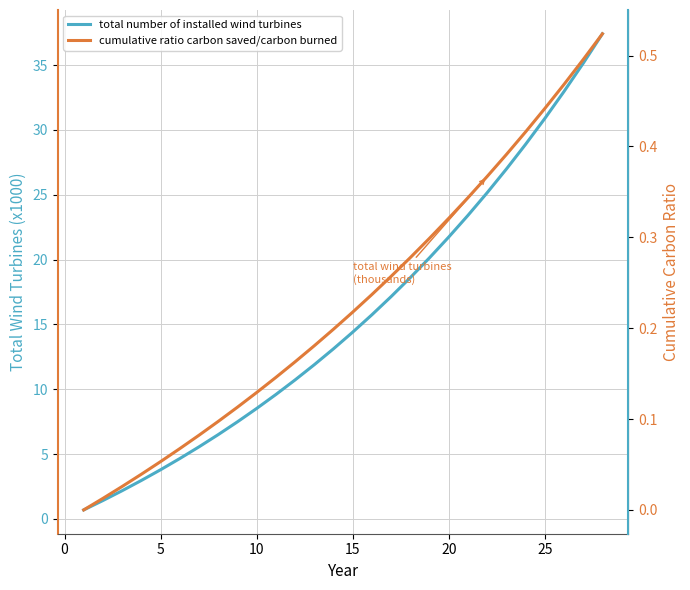

The cumulative ratio carbon saved/carbon burned series shows 0.3 at 18. True or false?

True